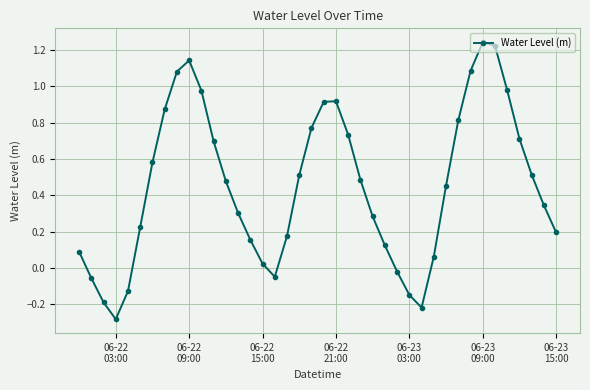

How many points are lower than both their immediate neighbors (excluding endpoints)?

3